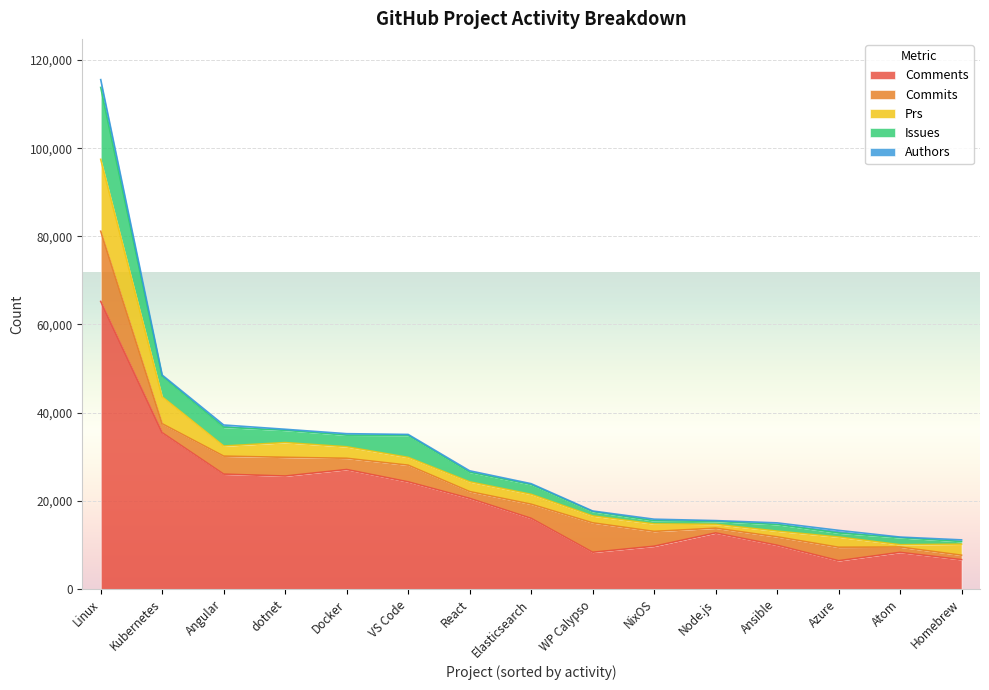

The value of authors at dotnet is 396. True or false?

False